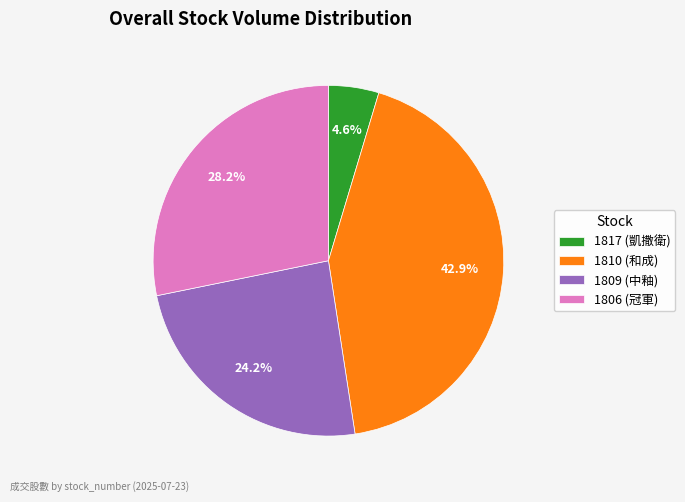

Which has a higher value, 1806 (冠軍) or 1817 (凱撒衛)?

1806 (冠軍)